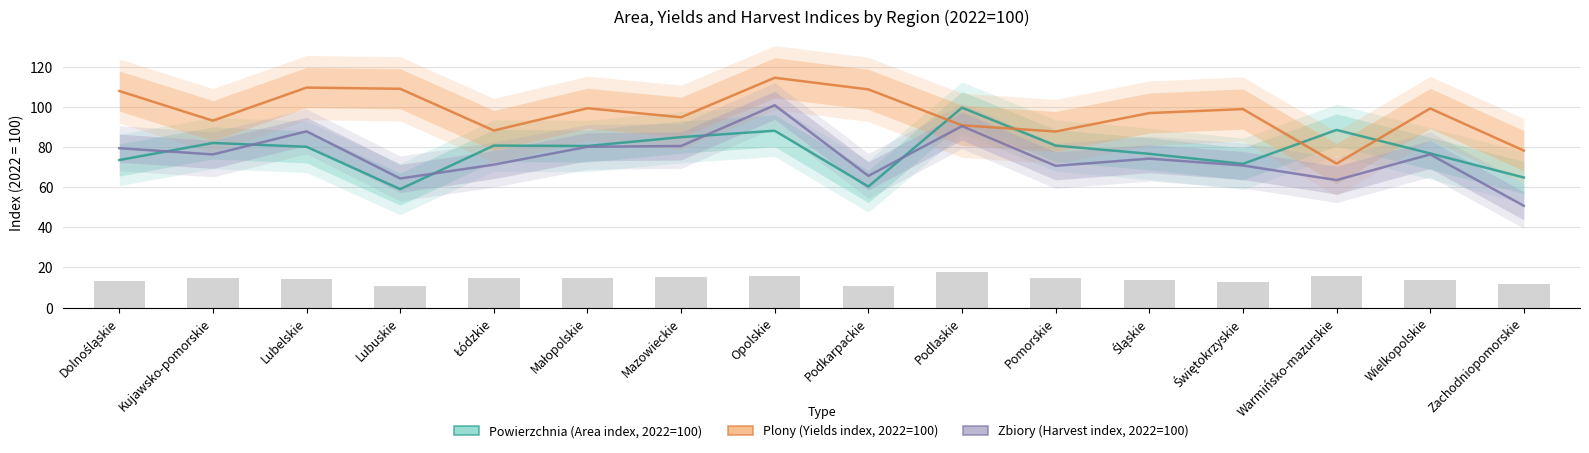

What are all the series names shown in the legend?

Powierzchnia (Area index, 2022=100), Plony (Yields index, 2022=100), Zbiory (Harvest index, 2022=100)